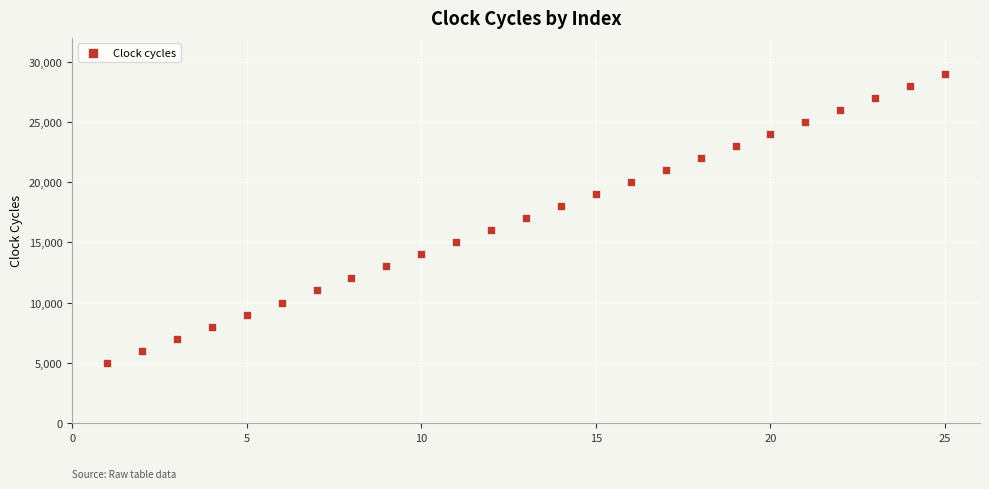

What is the range of X values (max minus min)?

24